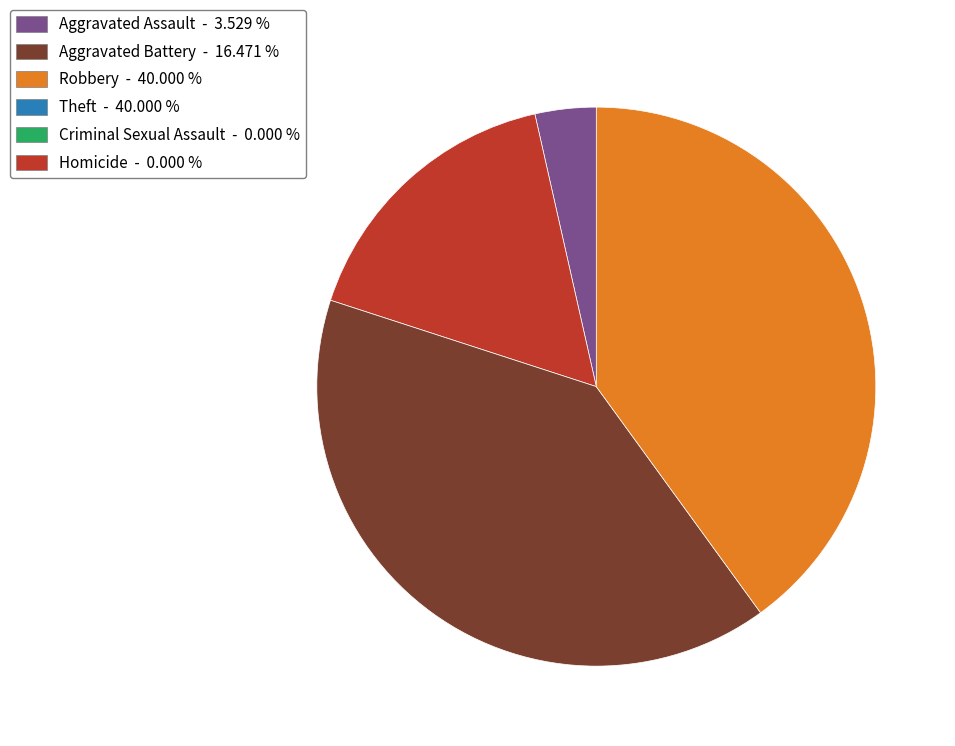

Is there any slice that represents more than half of the pie?

No